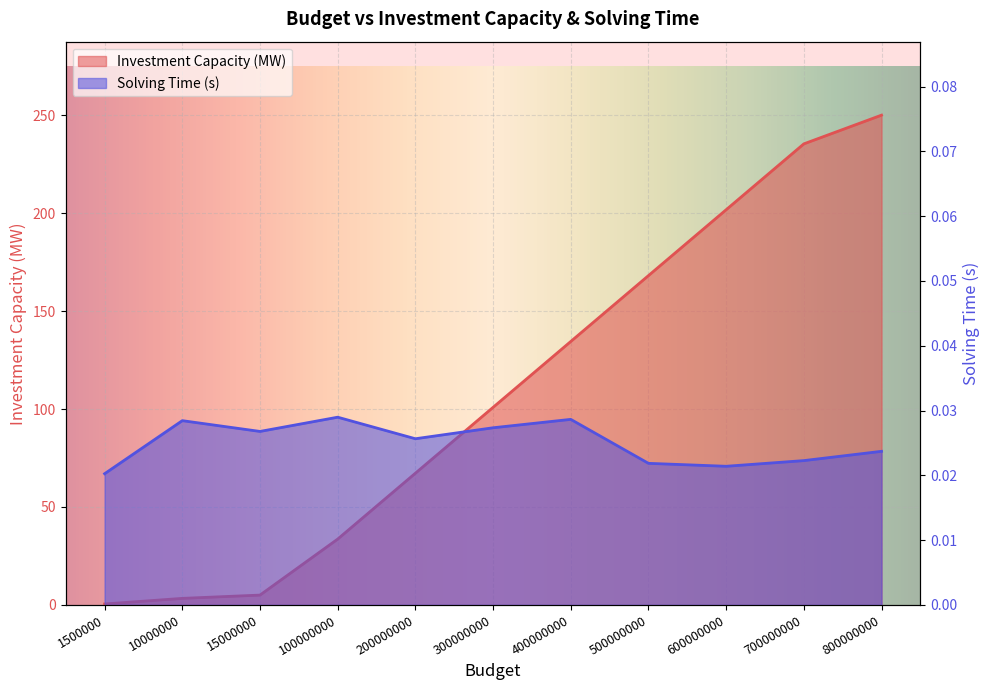

True or false: Investment Capacity (MW) and Solving Time (s) cross at least once.

False